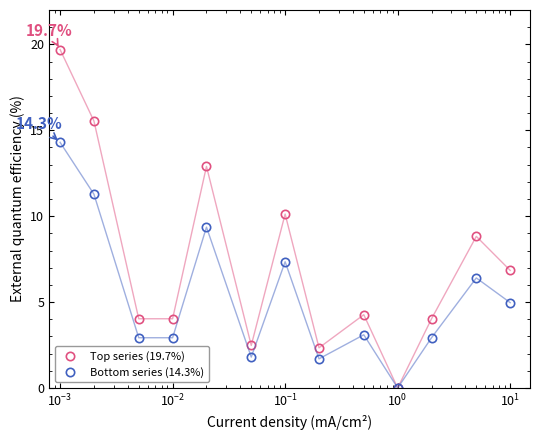

What is the maximum value shown in the chart?

19.7